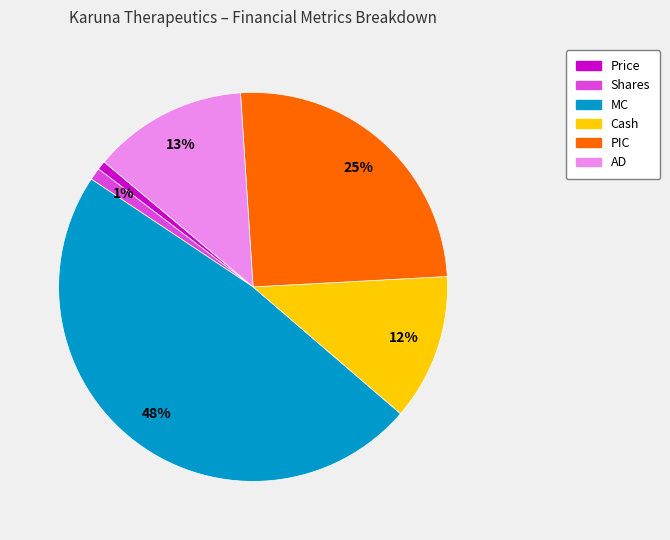

How many slices are in this pie chart?

6